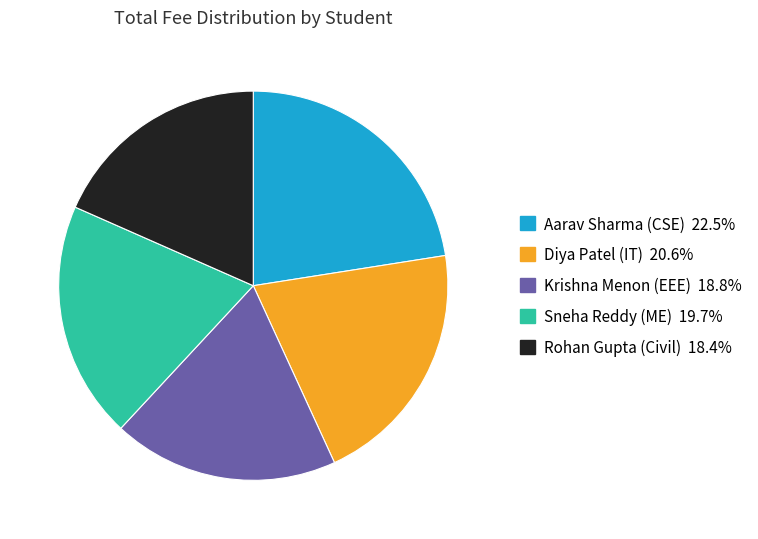

Approximately how many times larger is the value at Krishna Menon (EEE) compared to Aarav Sharma (CSE)?

0.8